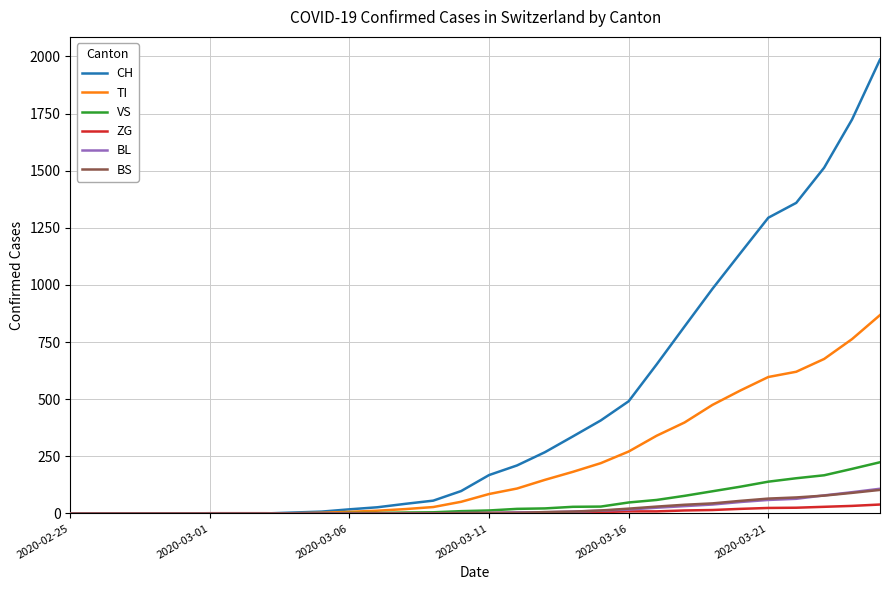

Which series has the largest range (max minus min)?

CH